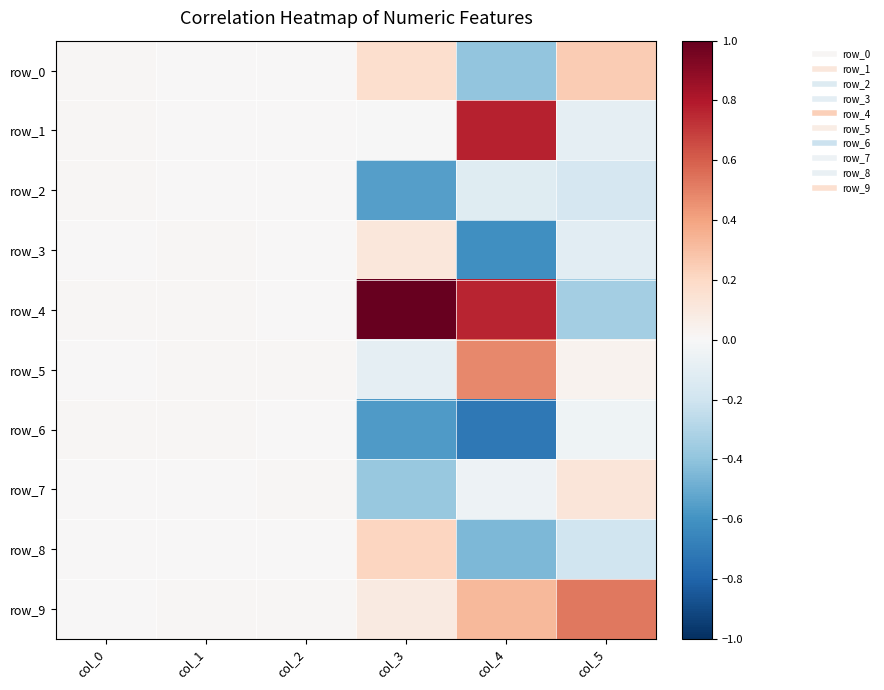

Which series has the largest range (max minus min)?

row_4